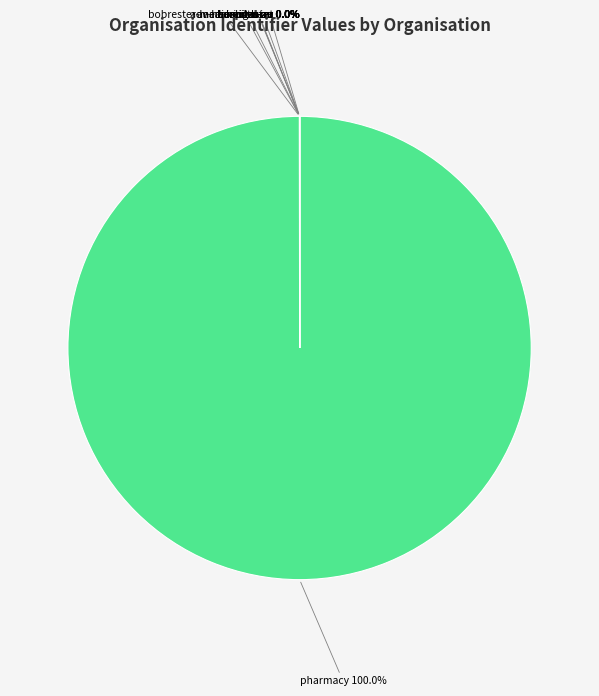

Rank the categories by value from lowest to highest.

adv-hearing-care, aaaaaia-insurer, dva-au, bobrester-medical-center, hospital-au, hospital-int, health-au, services-au, pharmacy